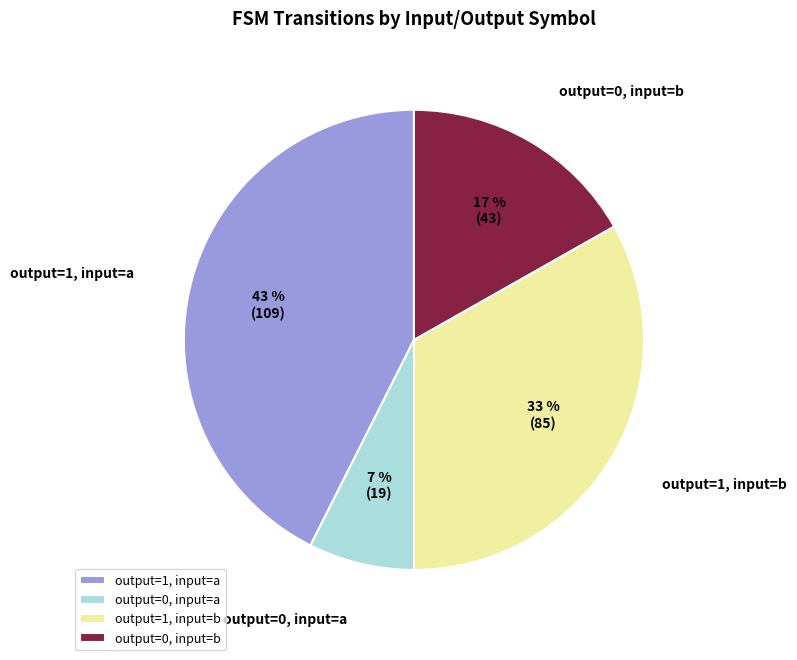

The output=1, input=b slice represents 18% of the pie. True or false?

False